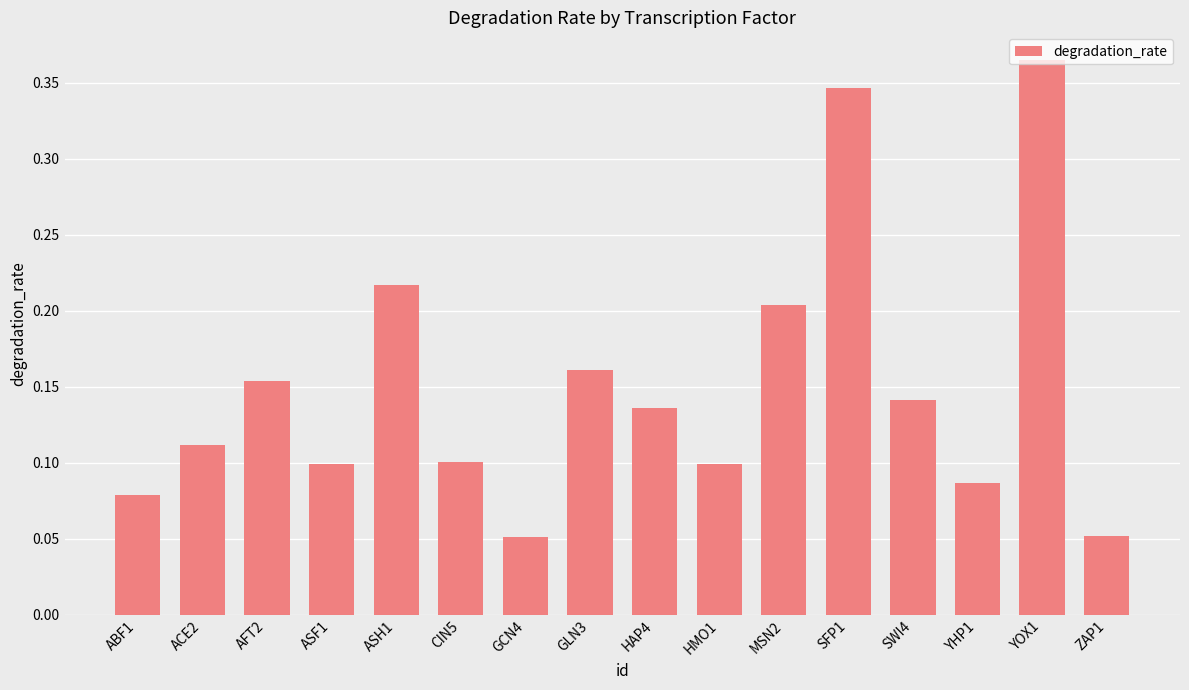

Which label corresponds to the largest value in the chart?

YOX1